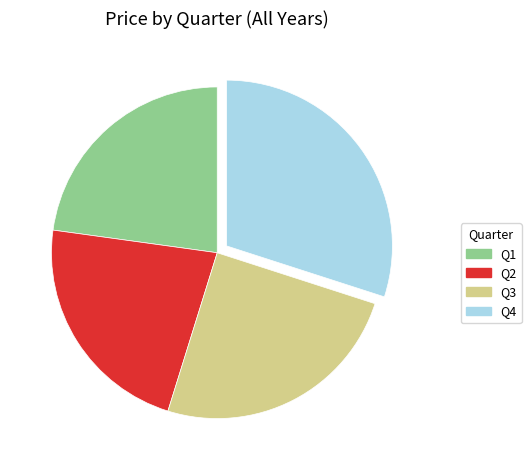

Does Q3 account for over 50% of the chart?

No